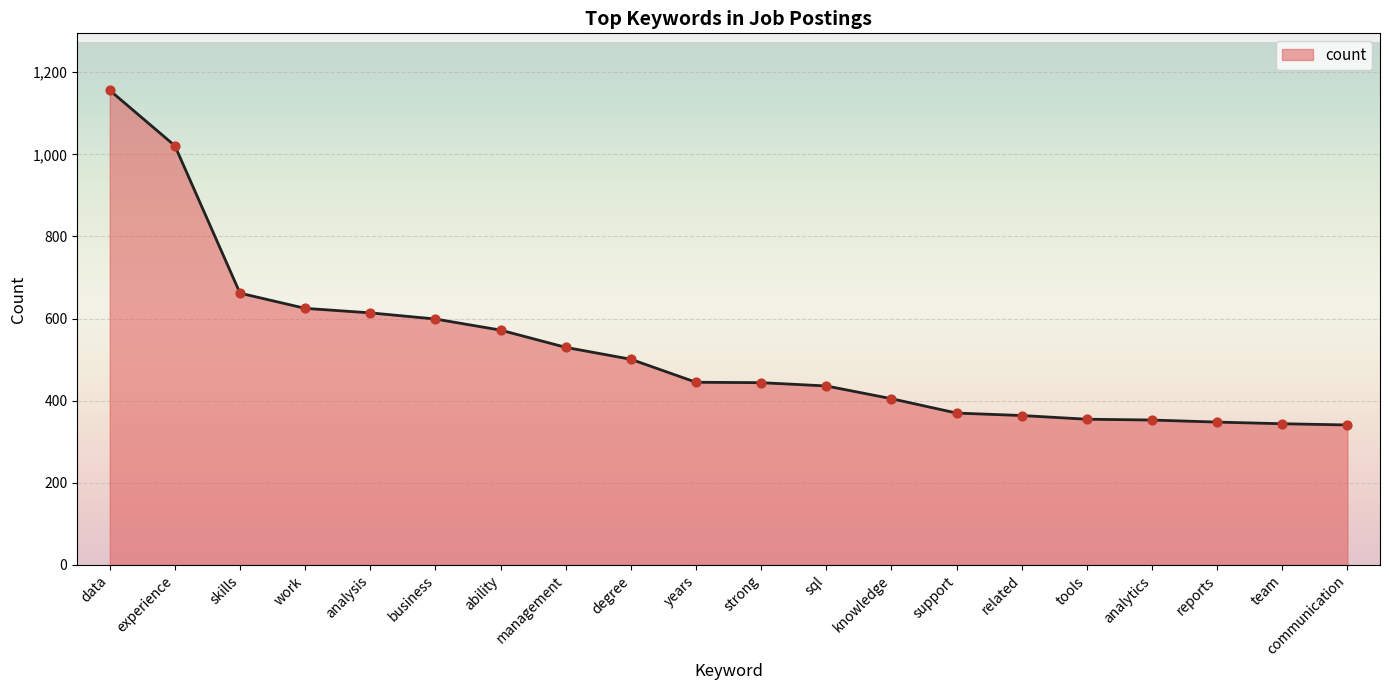

What is the ratio of the value at communication to the value at team?

1.0